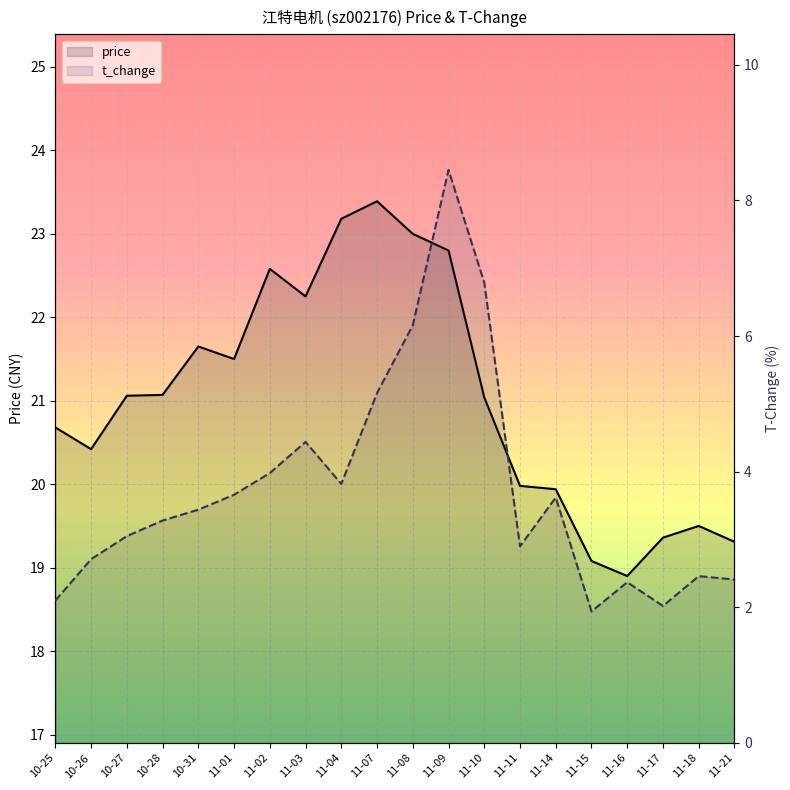

Is it true that t_change equals 3.4 at 11-16?

False